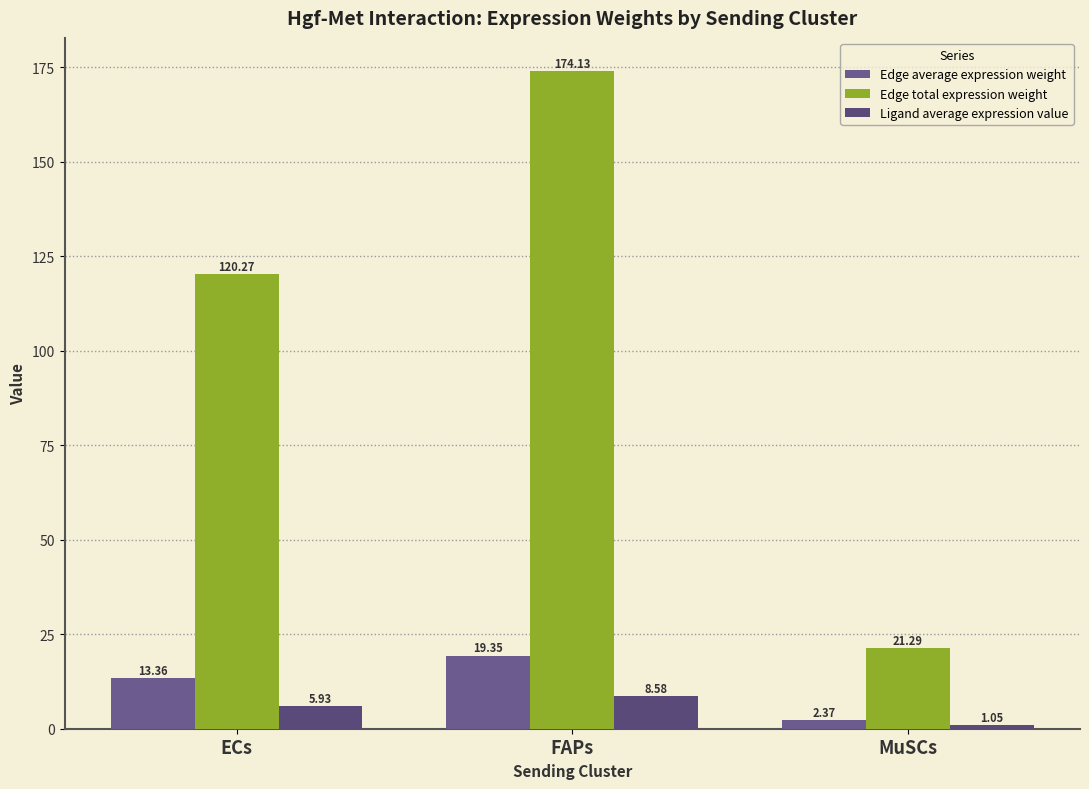

What is the total value across all series at FAPs?

202.1